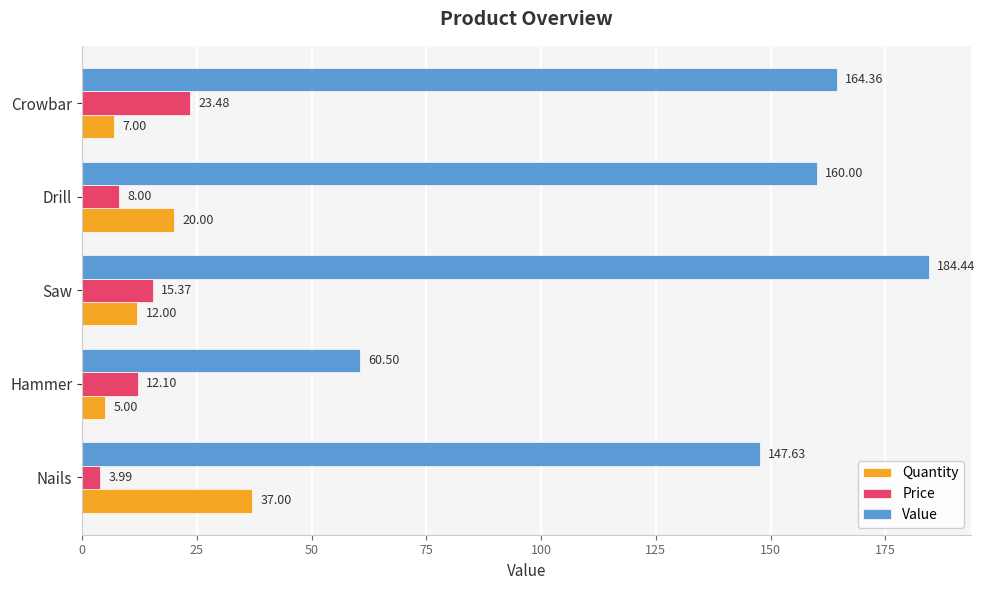

At how many categories does at least one series exceed 41?

5